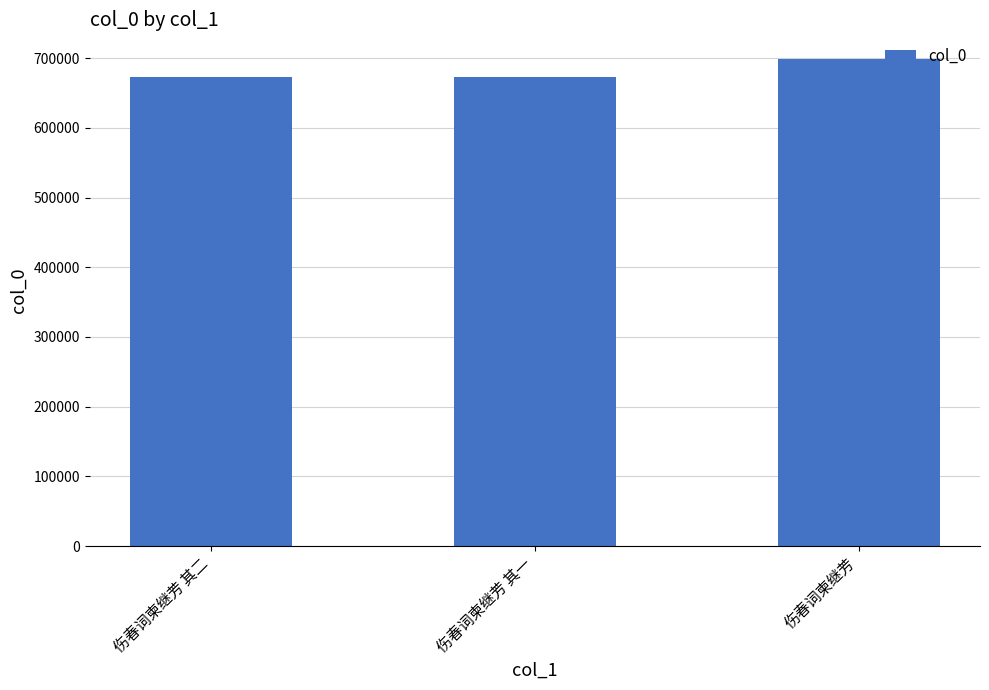

The chart shows a value of 672864 at 伤春词柬继芳 其二. True or false?

True